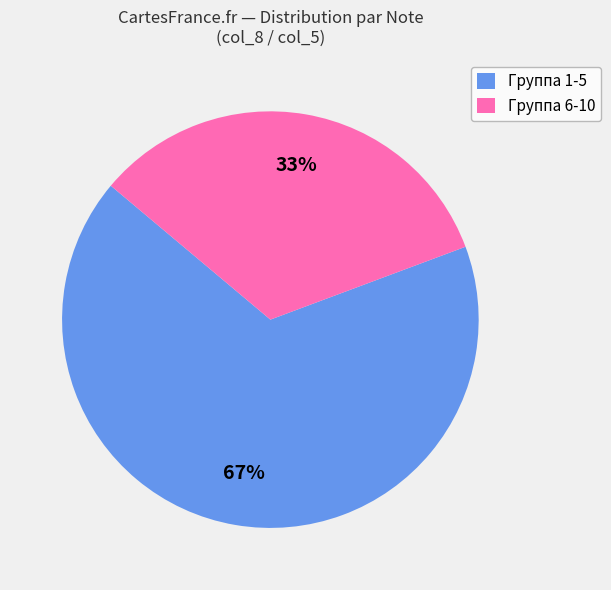

Which category has the smallest portion of the pie?

Группа 6-10